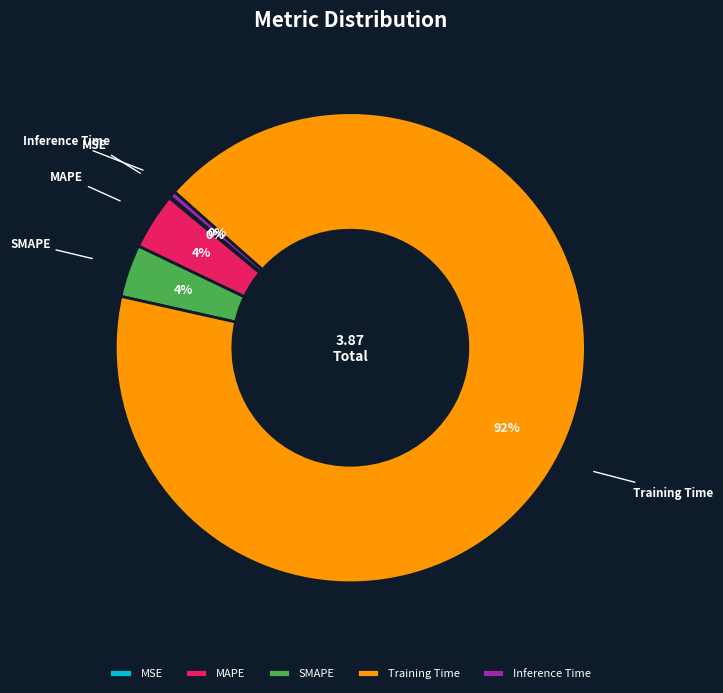

What percentage is the SMAPE slice, to the nearest percent?

4%